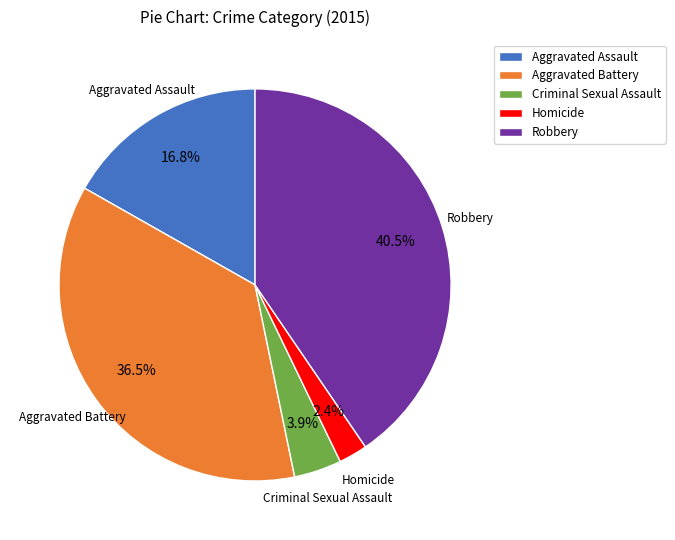

Which has a higher value, Homicide or Aggravated Assault?

Aggravated Assault